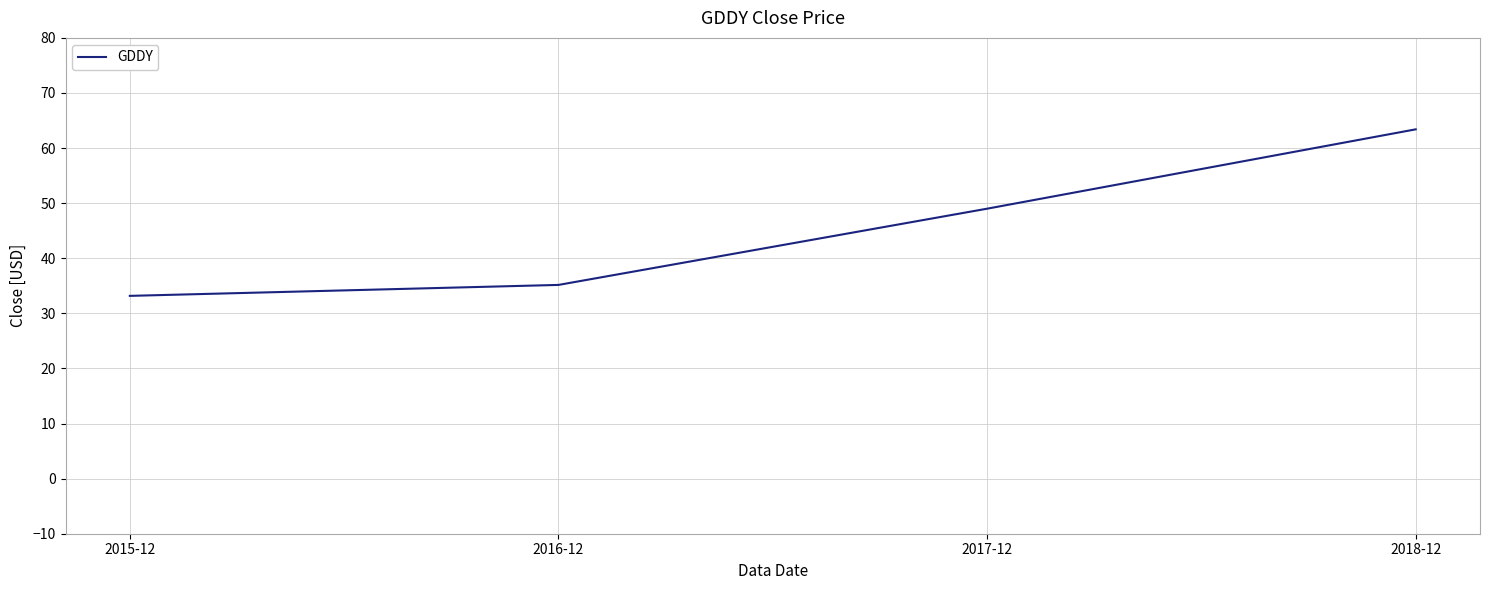

How many lines are shown in the chart?

1